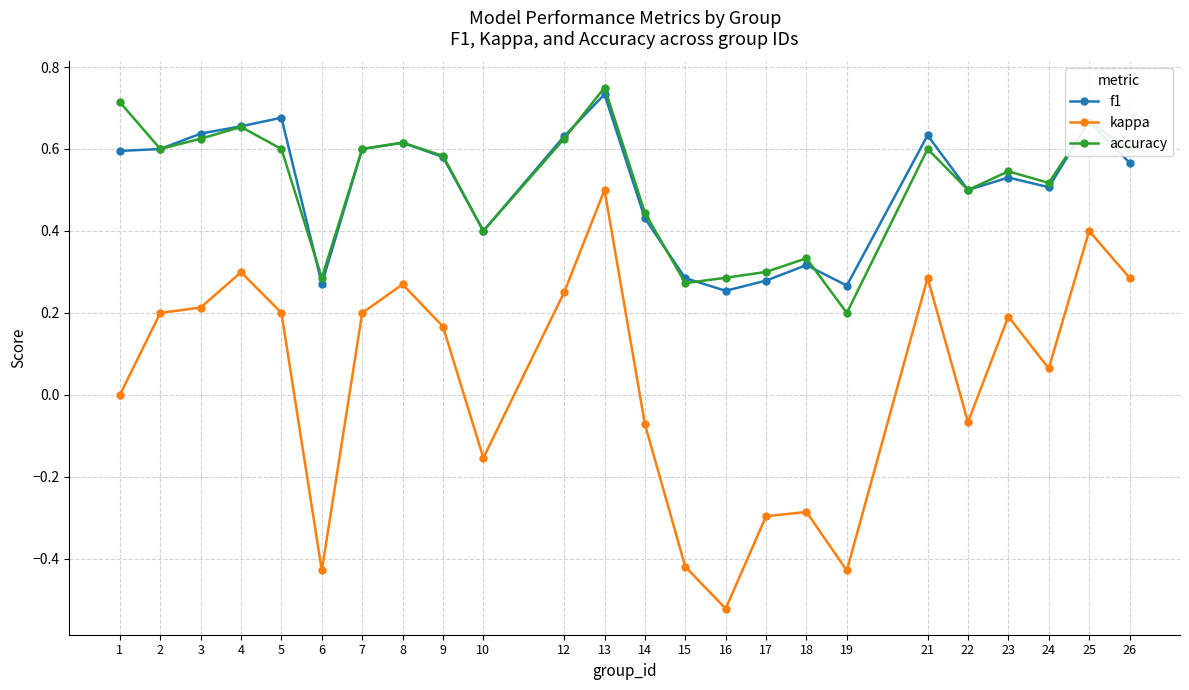

At which label does f1 reach its peak?

13